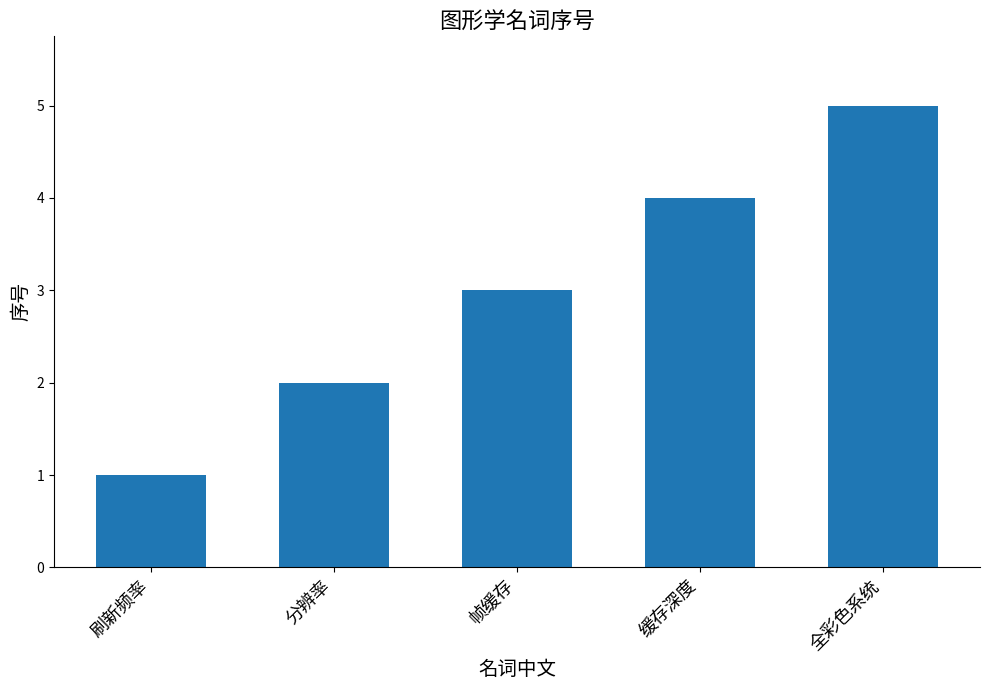

What is the smallest value displayed?

1